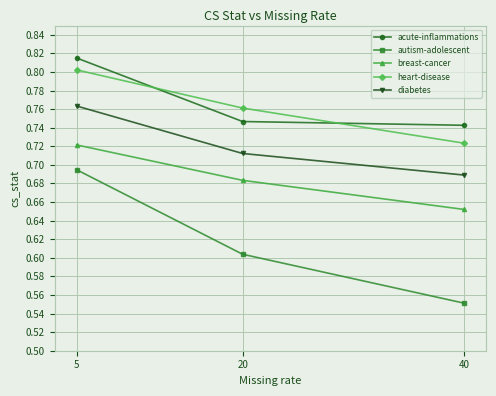

What is the spread (max minus min) of values at 40?

0.2